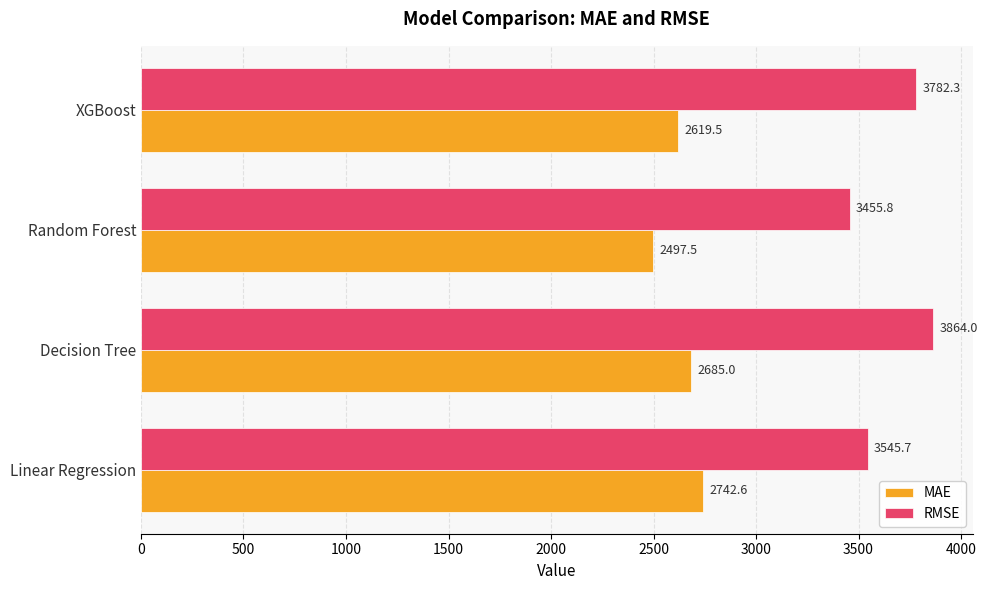

List the series in order of their overall mean, highest first.

RMSE, MAE